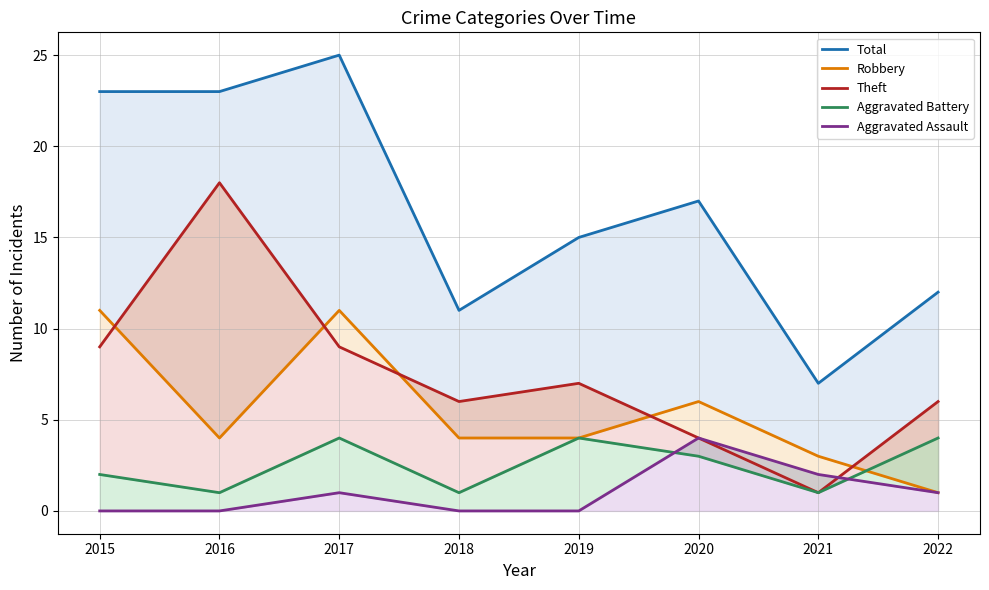

Which category has the lowest value across all series?

2015